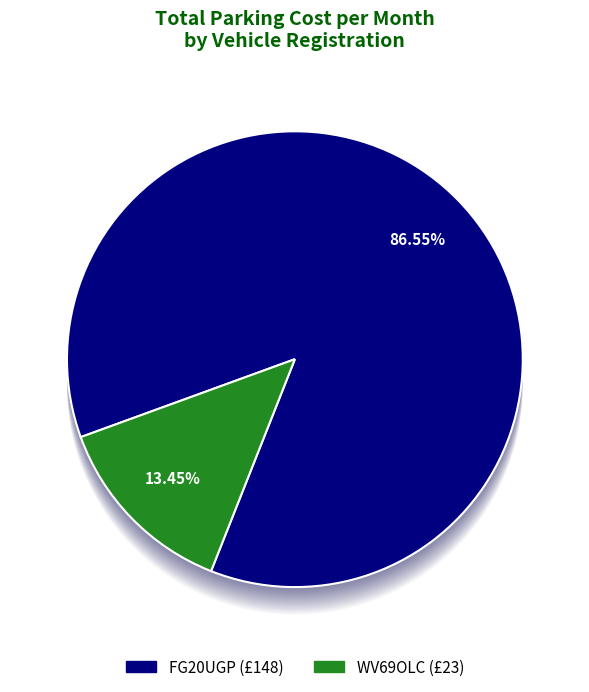

Between FG20UGP and WV69OLC, which is larger?

FG20UGP